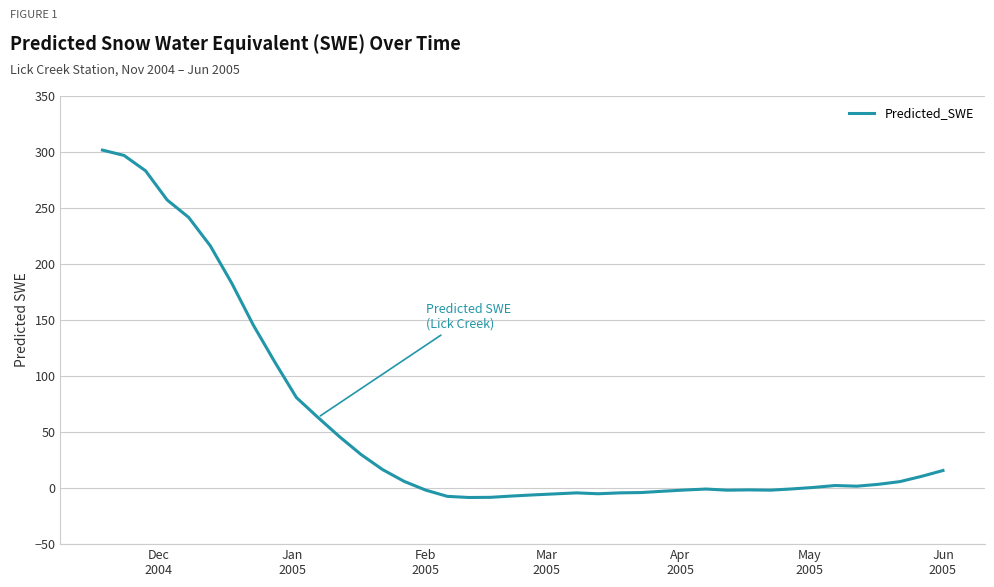

What is the minimum value shown in the chart?

-8.4